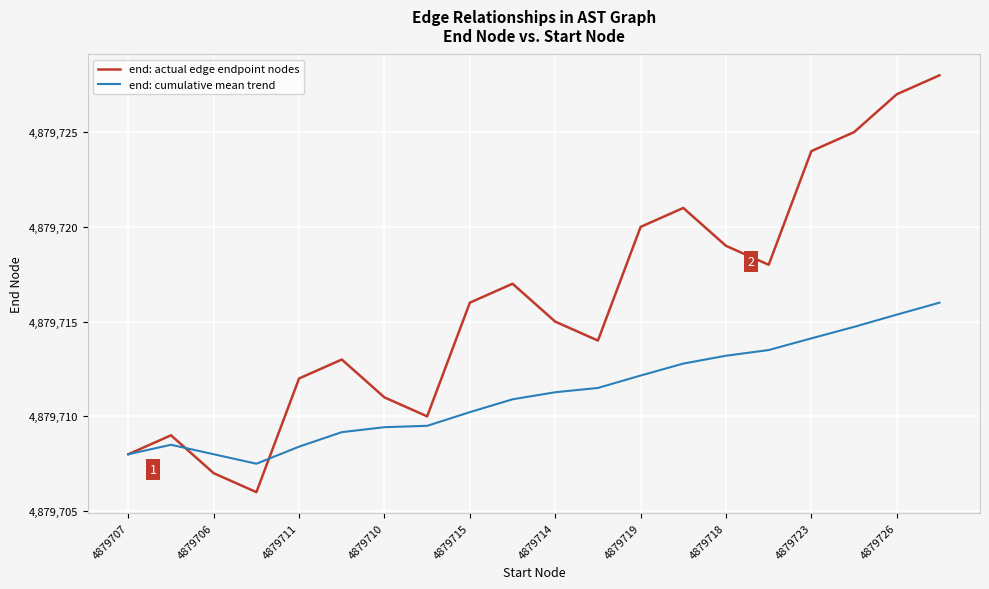

List the series in order of their overall mean, lowest first.

end: cumulative mean trend, end: actual edge endpoint nodes